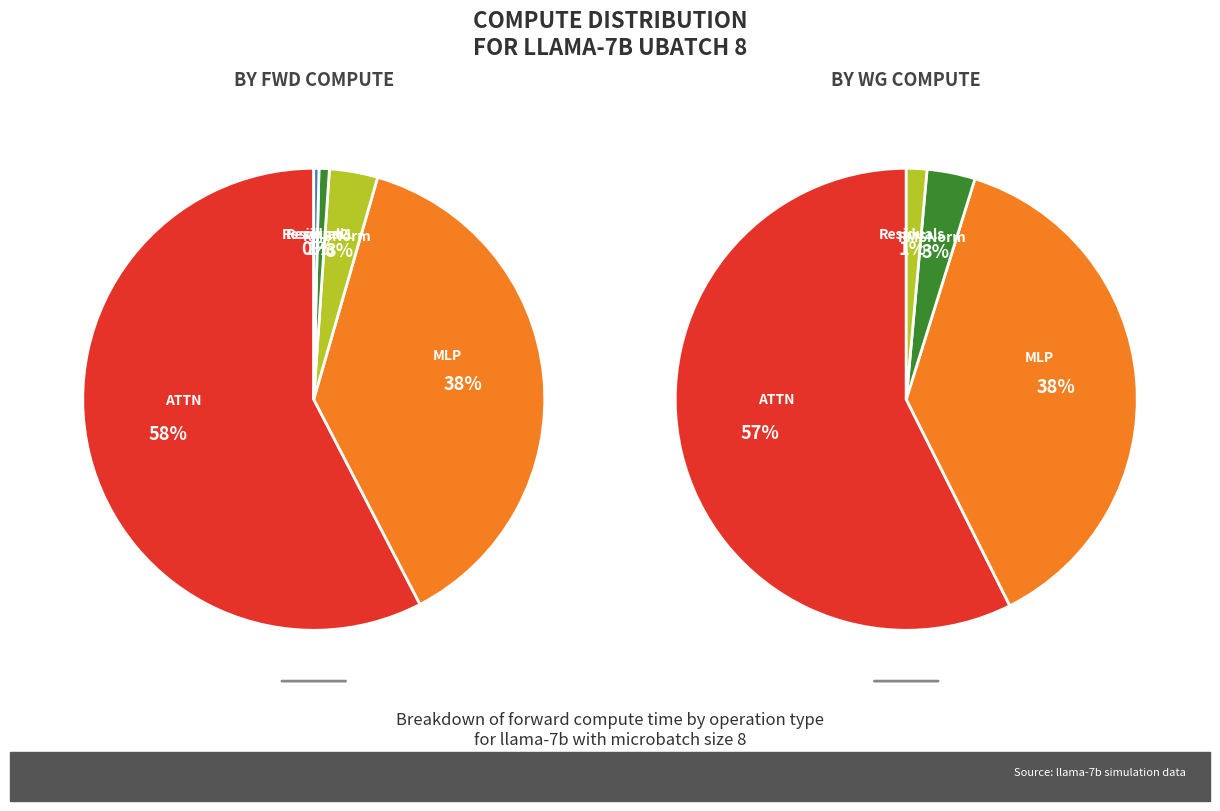

Is there any slice that represents more than half of the pie?

Yes